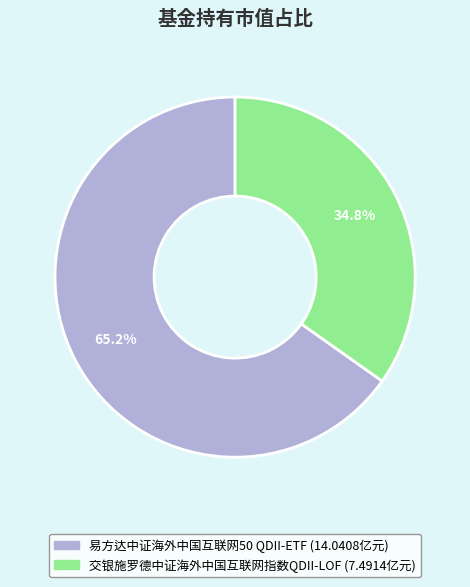

Which has a higher value, 交银施罗德中证海外中国互联网指数QDII-LOF or 易方达中证海外中国互联网50 QDII-ETF?

易方达中证海外中国互联网50 QDII-ETF